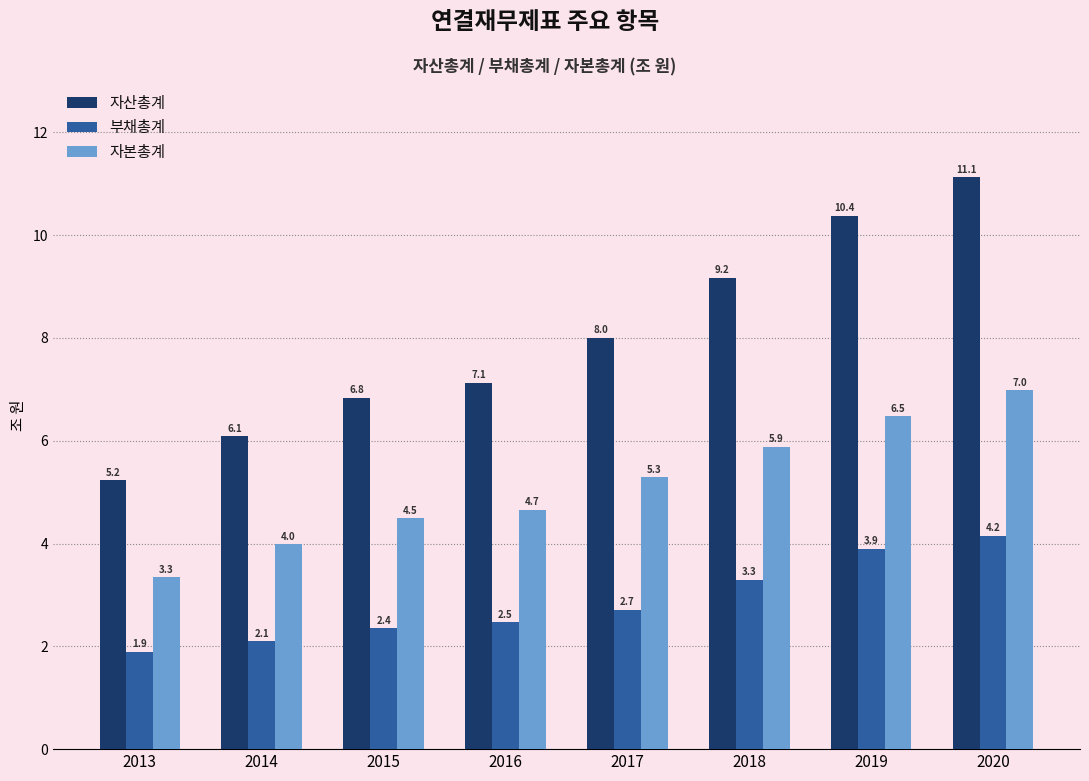

What is the average value of the 부채총계 series?

2.9